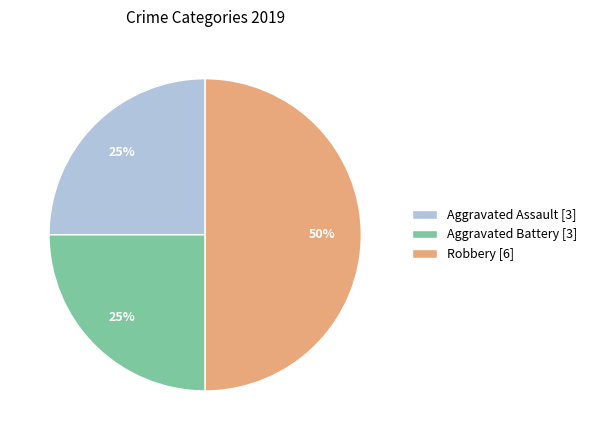

Is Aggravated Assault [3] the majority of the pie?

No